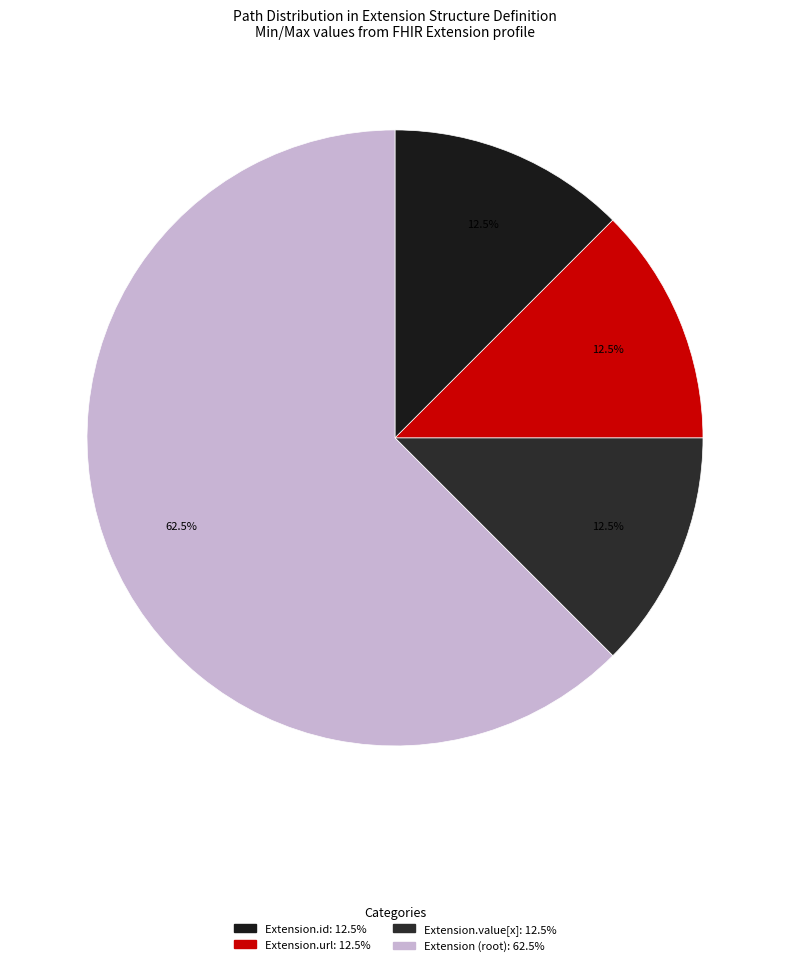

How many slices are in this pie chart?

4